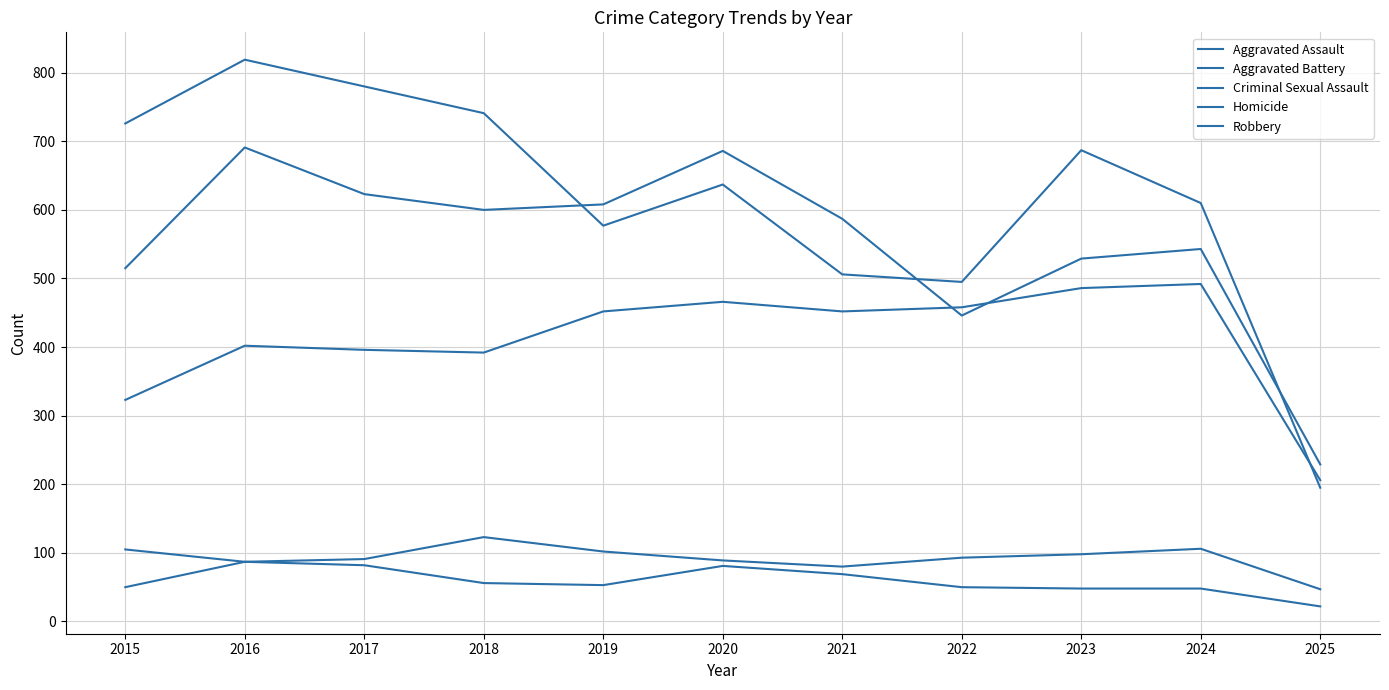

True or false: Homicide and Aggravated Assault cross at least once.

False